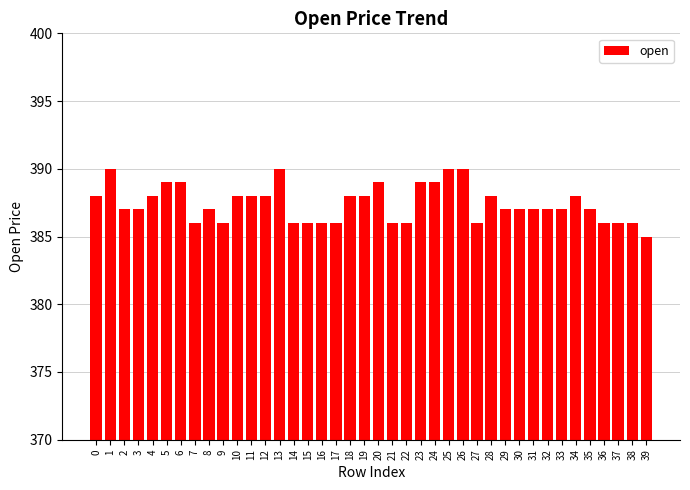

Approximately how many times larger is the value at 22 compared to 36?

1.0